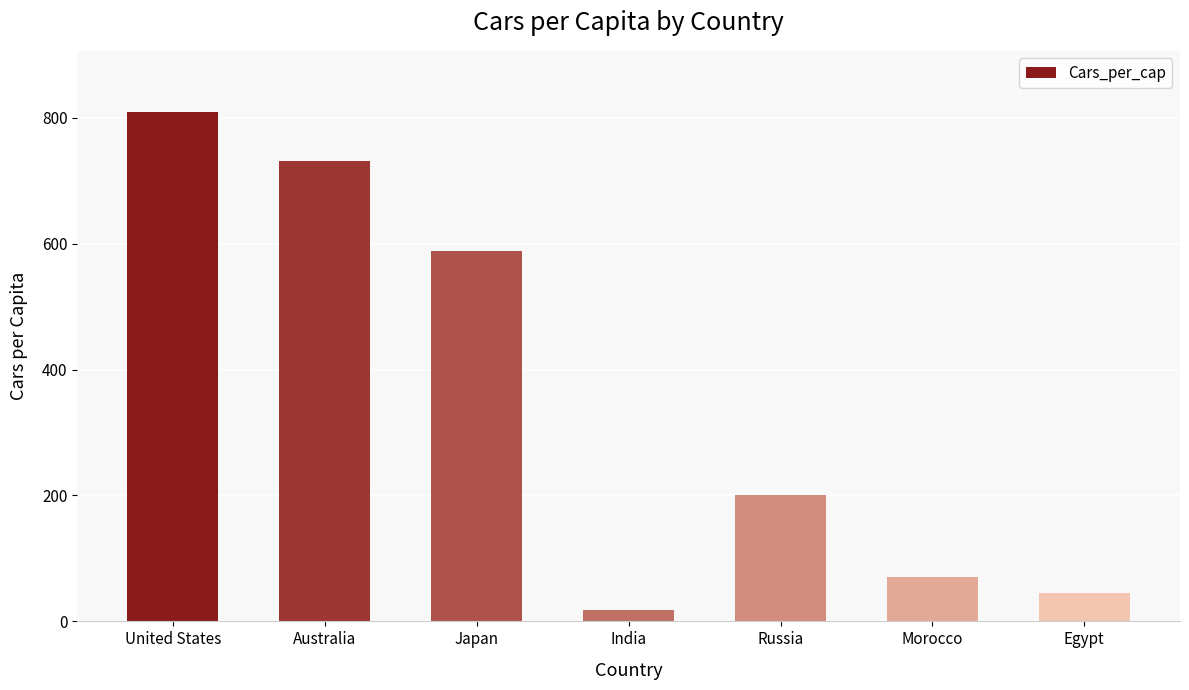

Where does the data first go above 200?

United States